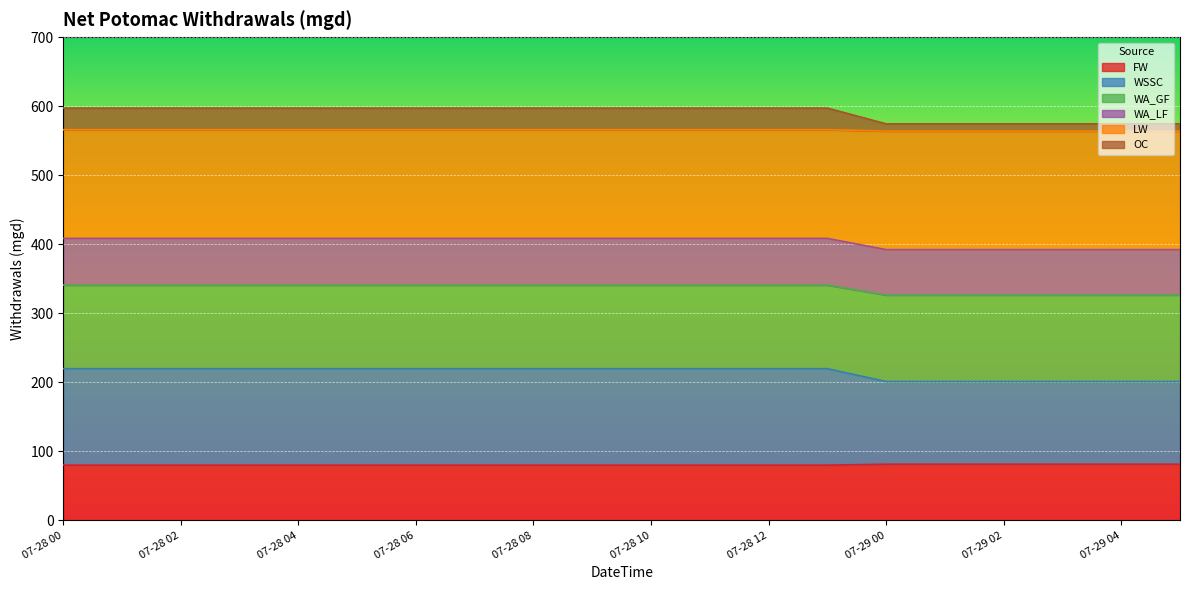

What is the minimum value for FW?

79.9